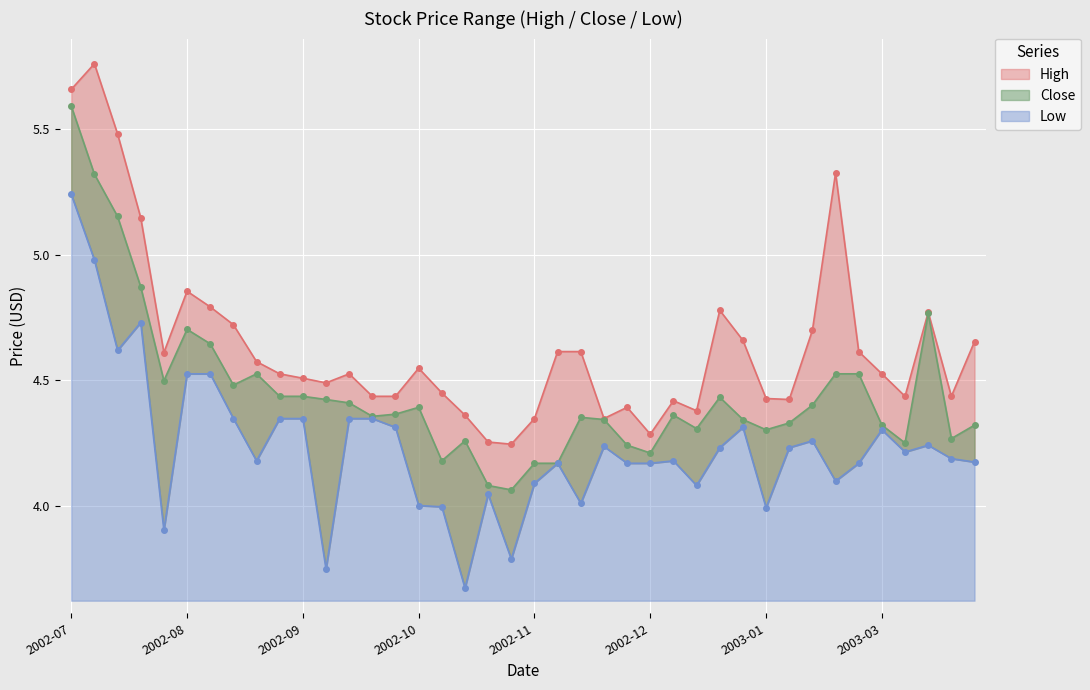

Reading left to right, transcribe all the data shown in this chart.

High: 5.7	5.8	5.5	5.1	4.6	4.9	4.8	4.7	4.6	4.5	4.5	4.5	4.5	4.4	4.4	4.5	4.4	4.4	4.3	4.2	4.3	4.6	4.6	4.3	4.4	4.3	4.4	4.4	4.8	4.7	4.4	4.4	4.7	5.3	4.6	4.5	4.4	4.8	4.4	4.7
Low: 5.2	5.0	4.6	4.7	3.9	4.5	4.5	4.3	4.2	4.3	4.3	3.7	4.3	4.3	4.3	4.0	4.0	3.7	4.0	3.8	4.1	4.2	4.0	4.2	4.2	4.2	4.2	4.1	4.2	4.3	4.0	4.2	4.3	4.1	4.2	4.3	4.2	4.2	4.2	4.2
Close: 5.6	5.3	5.2	4.9	4.5	4.7	4.6	4.5	4.5	4.4	4.4	4.4	4.4	4.4	4.4	4.4	4.2	4.3	4.1	4.1	4.2	4.2	4.4	4.3	4.2	4.2	4.4	4.3	4.4	4.3	4.3	4.3	4.4	4.5	4.5	4.3	4.3	4.8	4.3	4.3